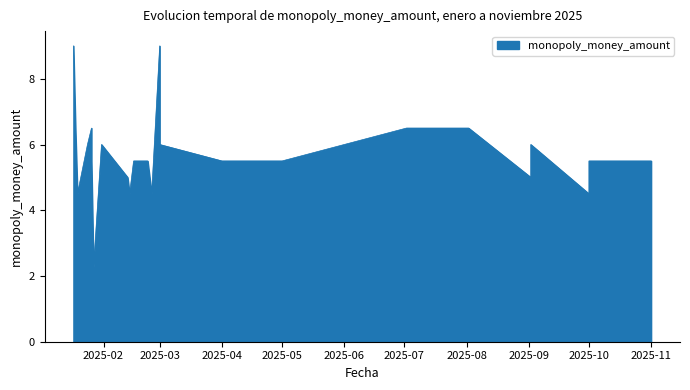

List the labels in order of value, smallest first.

23, 6, 7, 16, 17, 18, 32, 39, 28, 31, 3, 4, 5, 8, 9, 10, 21, 22, 33, 34, 35, 36, 37, 38, 1, 2, 19, 24, 29, 30, 15, 20, 25, 26, 27, 0, 11, 12, 13, 14